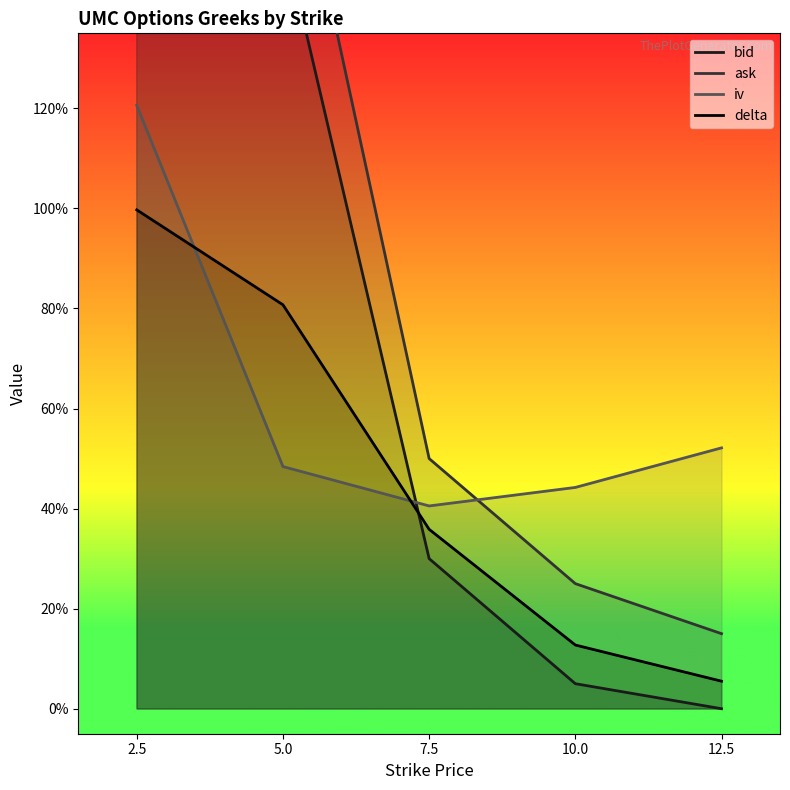

How many interior local valleys does the iv series have?

1